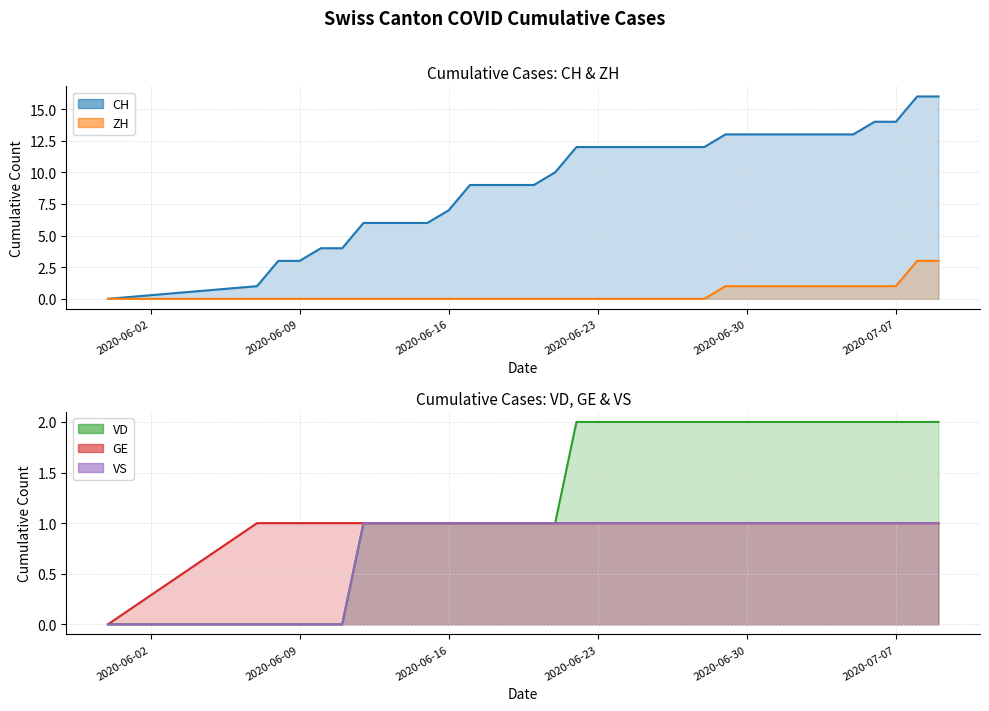

How many categories are shown in the chart?

34